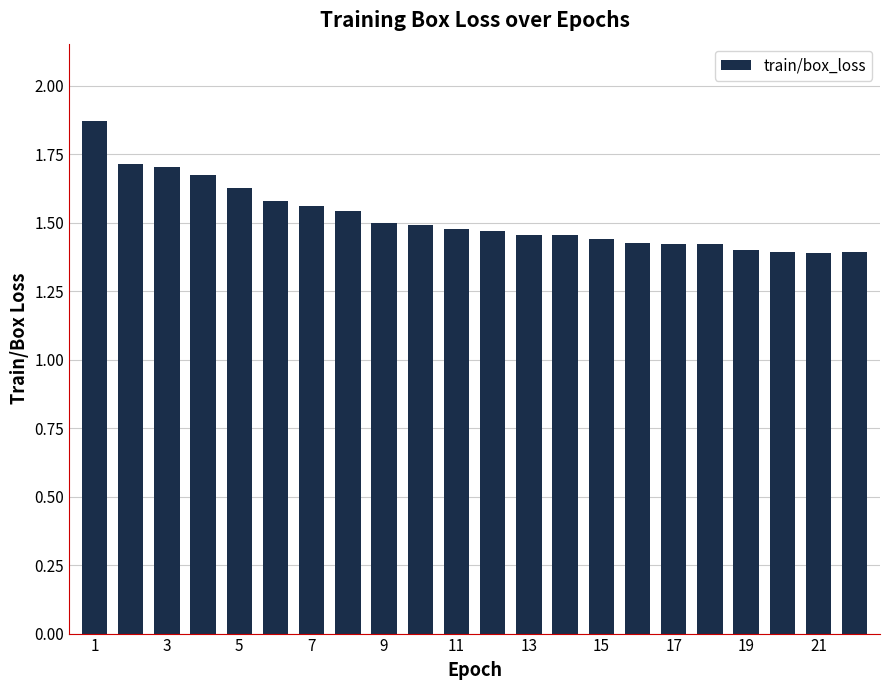

What is the sum of all values?

33.4